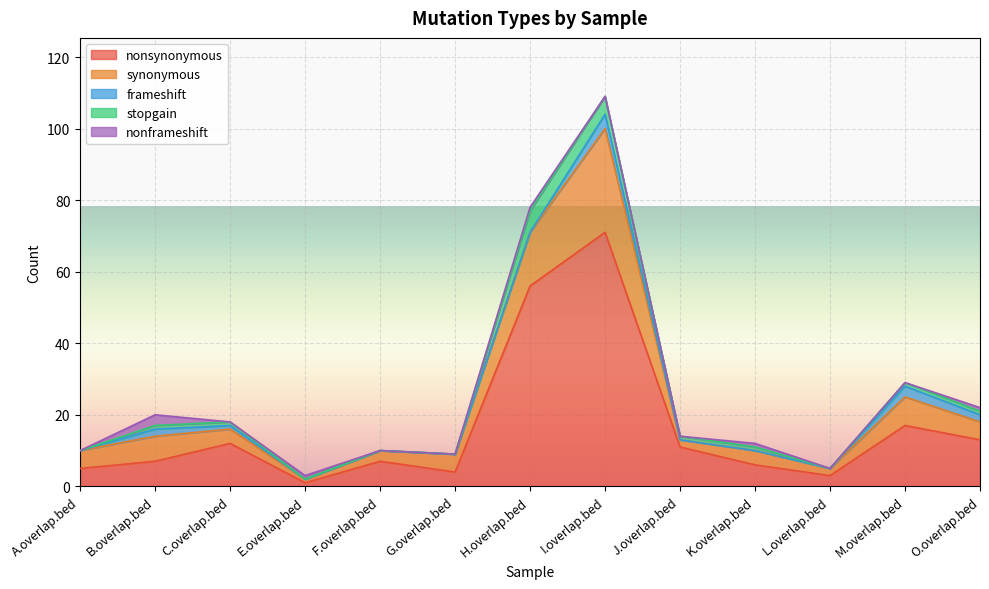

Is the value of nonframeshift at F.overlap.bed greater than the value of nonsynonymous at H.overlap.bed?

No